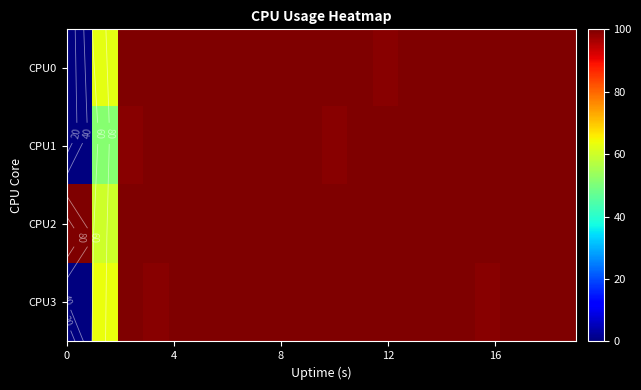

How many data points in CPU0 are less than 100?

3